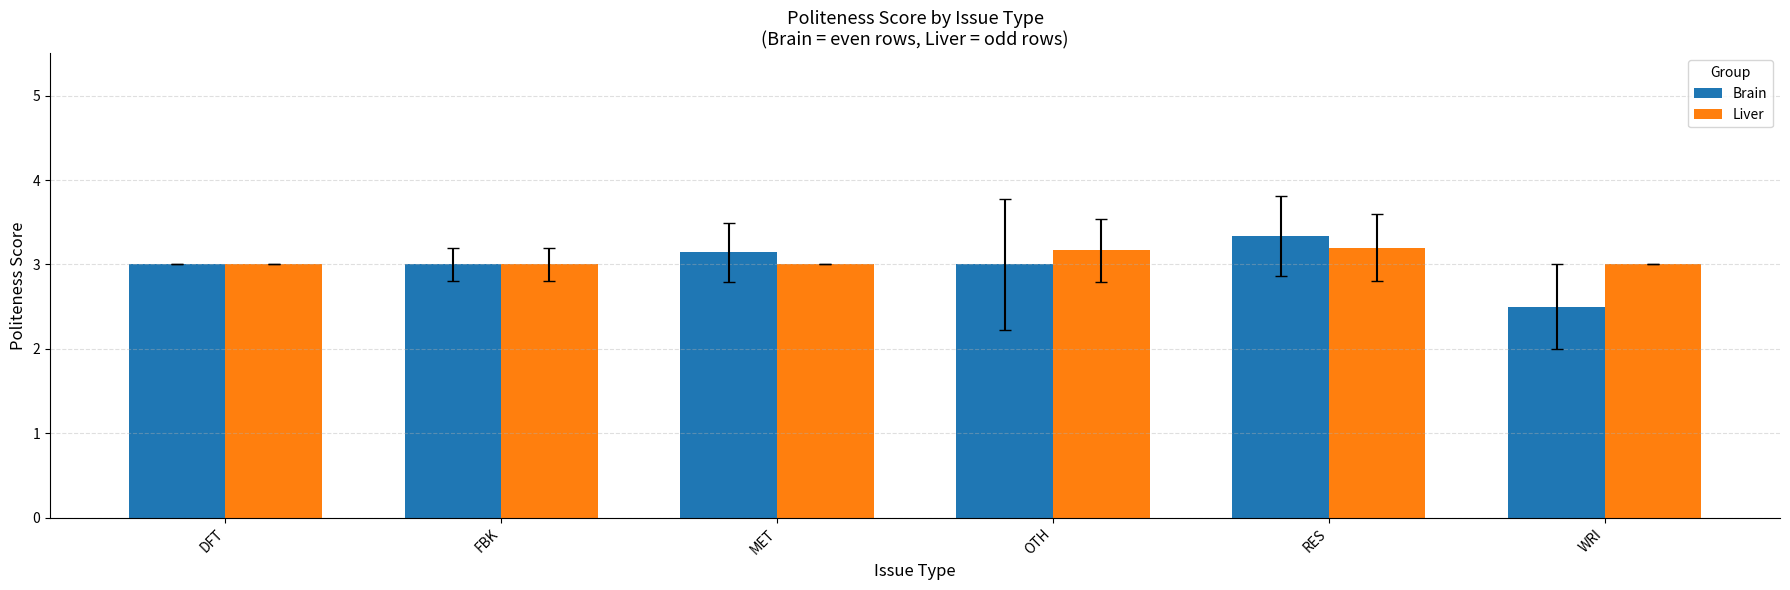

Reading left to right, list all the values displayed in this chart.

Brain: DFT=3.0	FBK=3.0	MET=3.1	OTH=3.0	RES=3.3	WRI=2.5
Liver: DFT=3.0	FBK=3.0	MET=3.0	OTH=3.2	RES=3.2	WRI=3.0